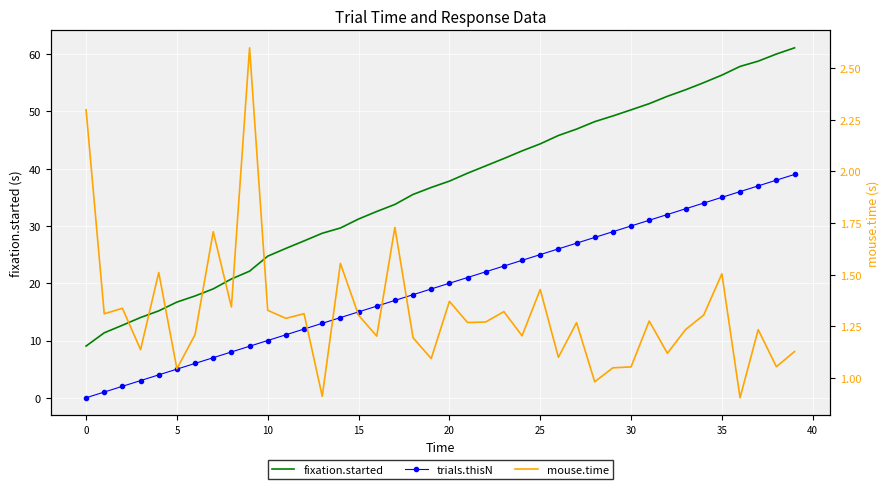

What is the difference between the highest and lowest values at 12?

26.1